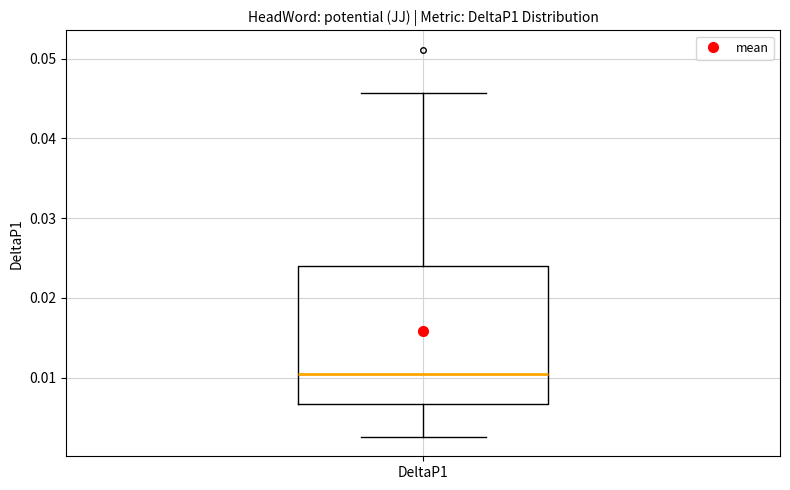

Read this box plot against the y-axis: the position of the median line, the range covered by the box, and the ends of both whiskers. The values are not printed on the chart, so give them approximately, as read against the axis.

median 0.010, box 0.007 to 0.024, whiskers 0.003 to 0.046